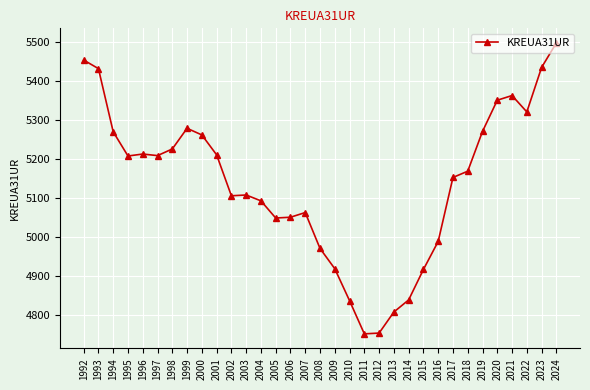

Between 2001 and 2012, which is larger?

2001